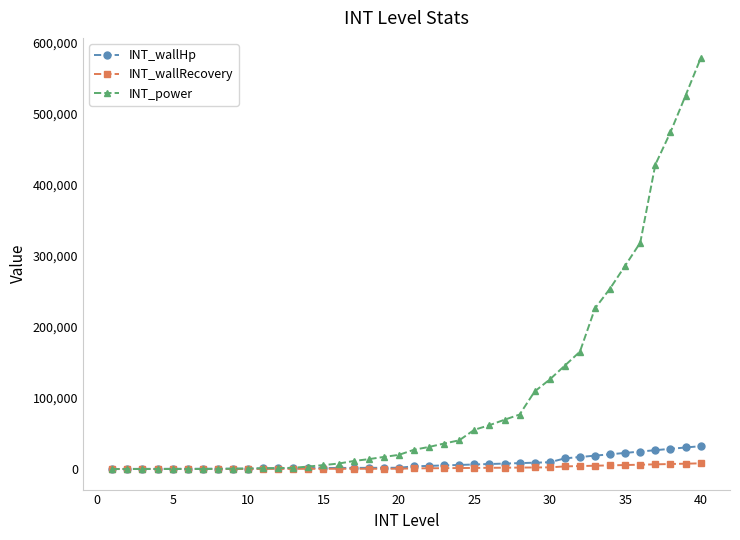

What are all the series names shown in the legend?

INT_wallHp, INT_wallRecovery, INT_power